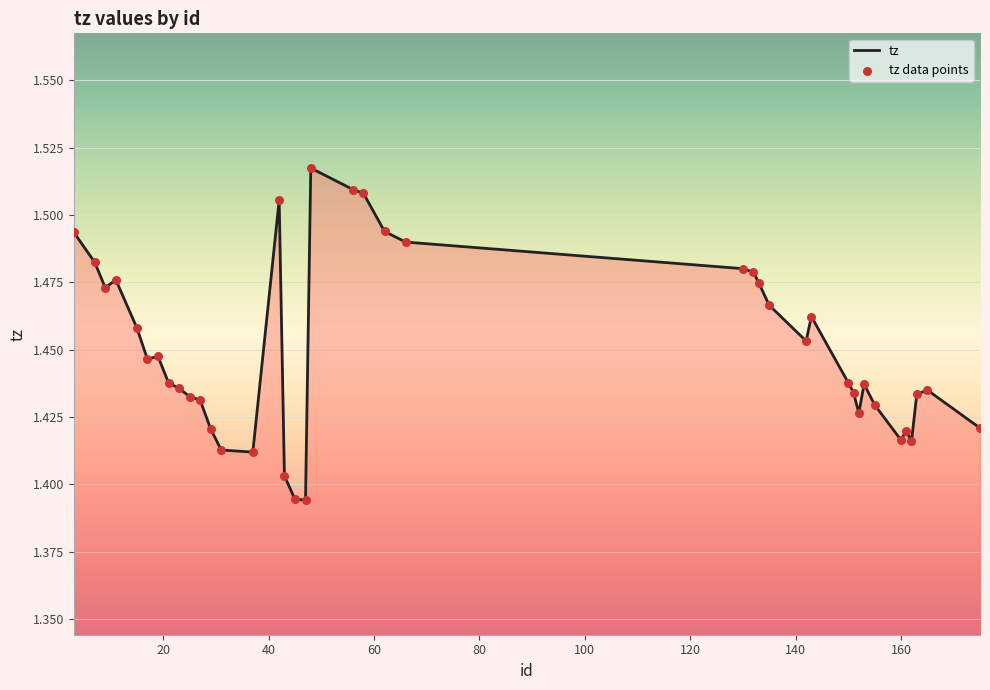

How many lines are shown in the chart?

1